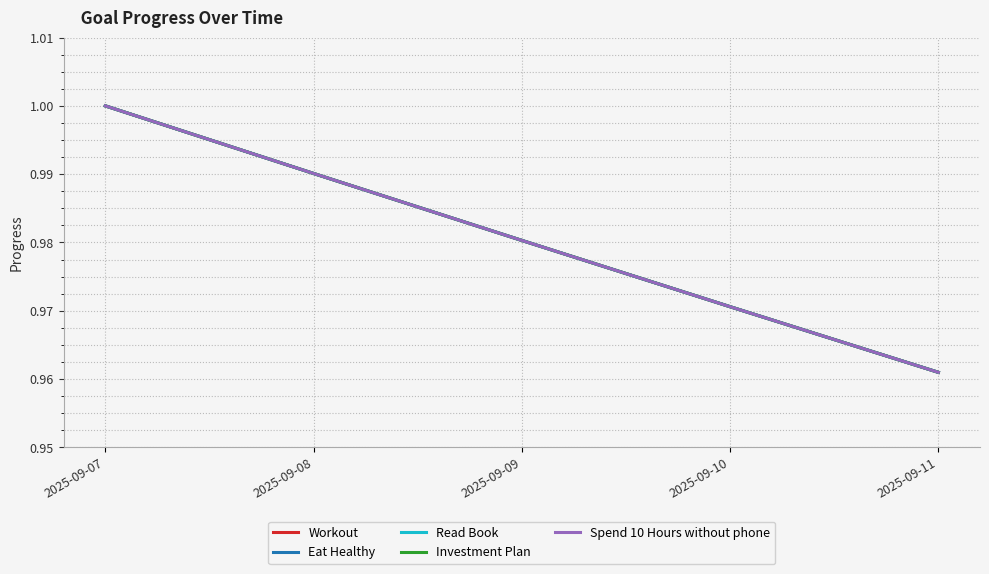

Reading right to left, transcribe all the data shown in this chart.

Workout: 1.0	1.0	1.0	1.0	1.0
Eat Healthy: 1.0	1.0	1.0	1.0	1.0
Read Book: 1.0	1.0	1.0	1.0	1.0
Investment Plan: 1.0	1.0	1.0	1.0	1.0
Spend 10 Hours without phone: 1.0	1.0	1.0	1.0	1.0